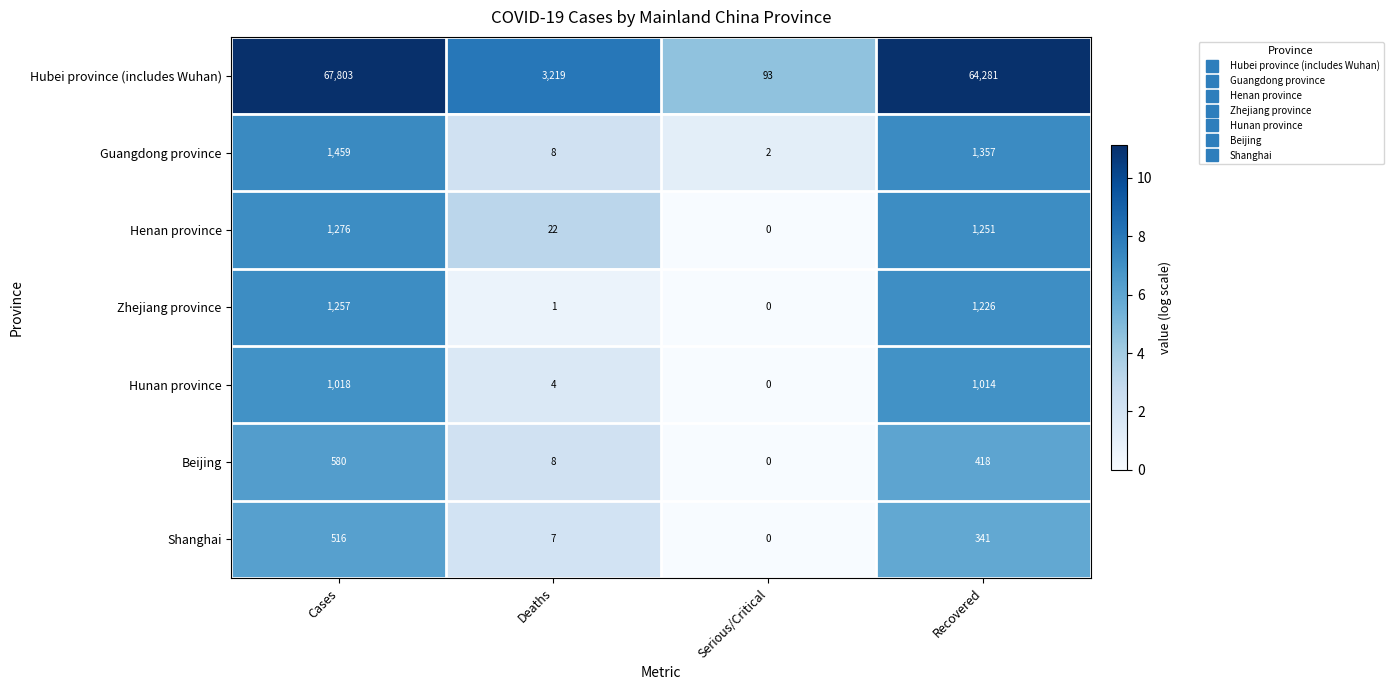

Between Cases and Serious/Critical, which series saw the biggest shift?

Hubei province (includes Wuhan)